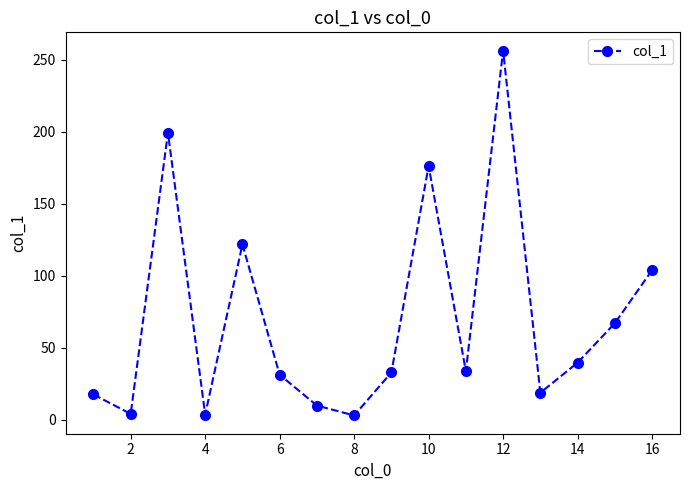

What is the sum of all values?

1118.6